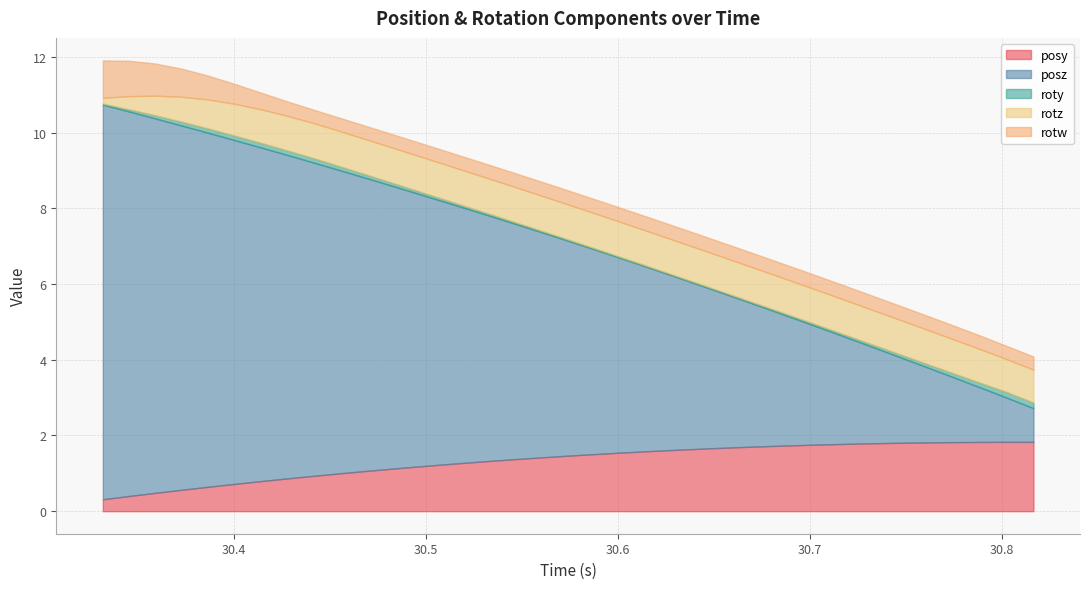

The value of posy at 15 is 2.1. True or false?

False